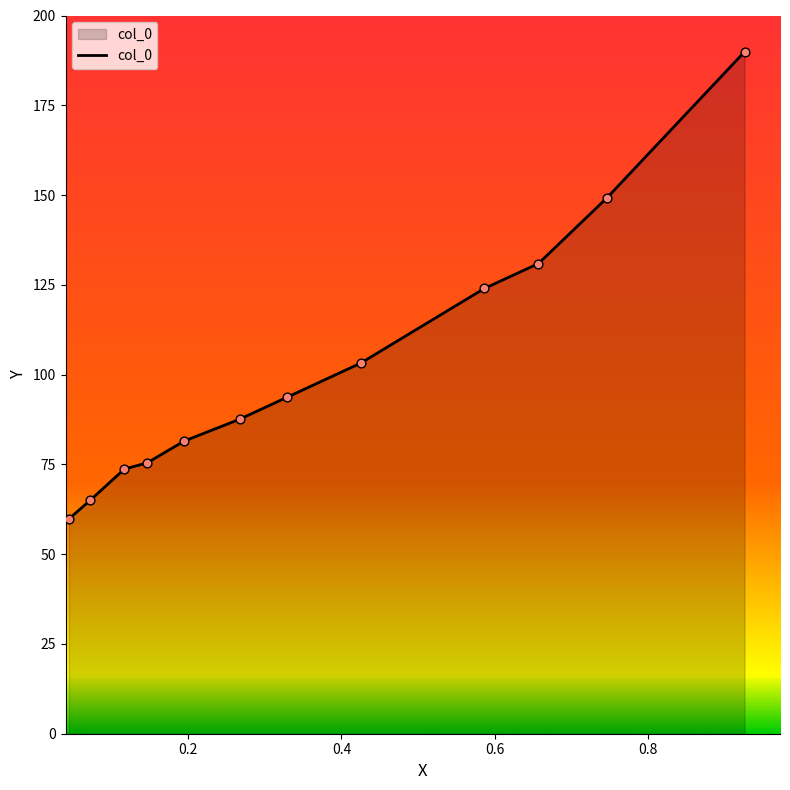

What is the greatest value displayed?

189.9